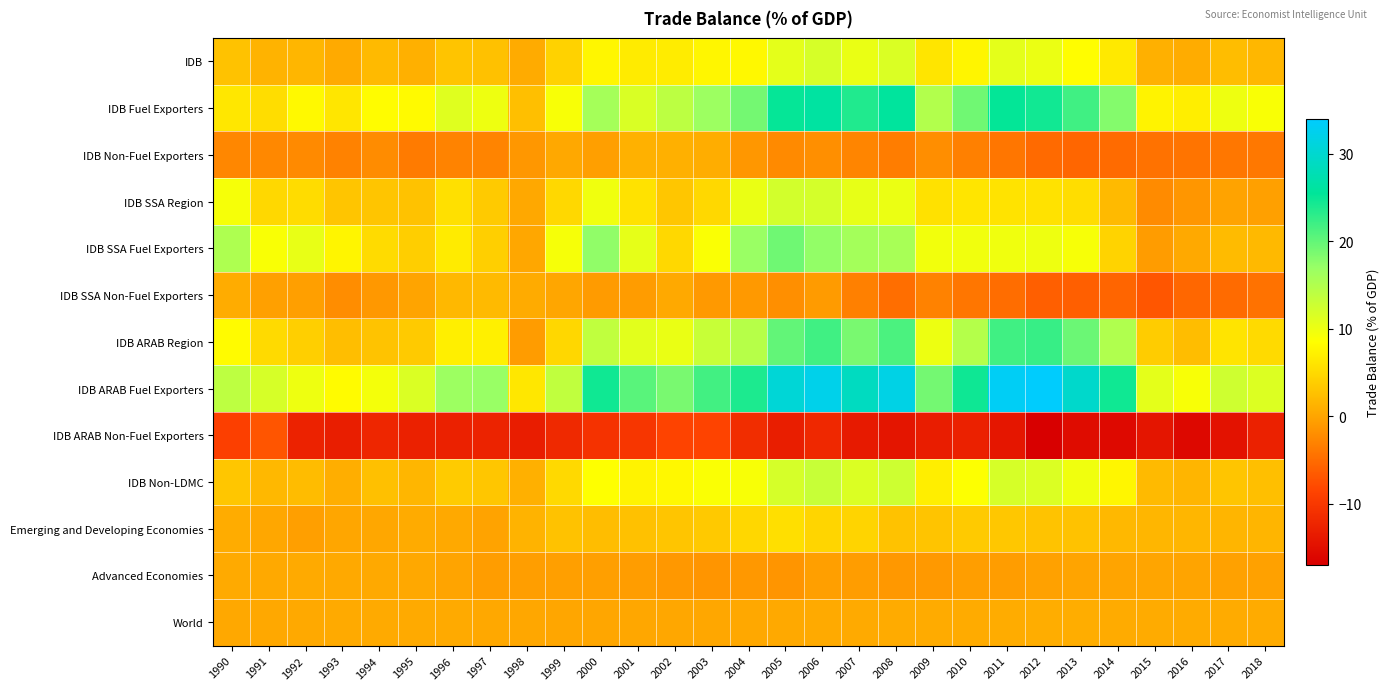

At which category is the sum across all series the highest?

2006